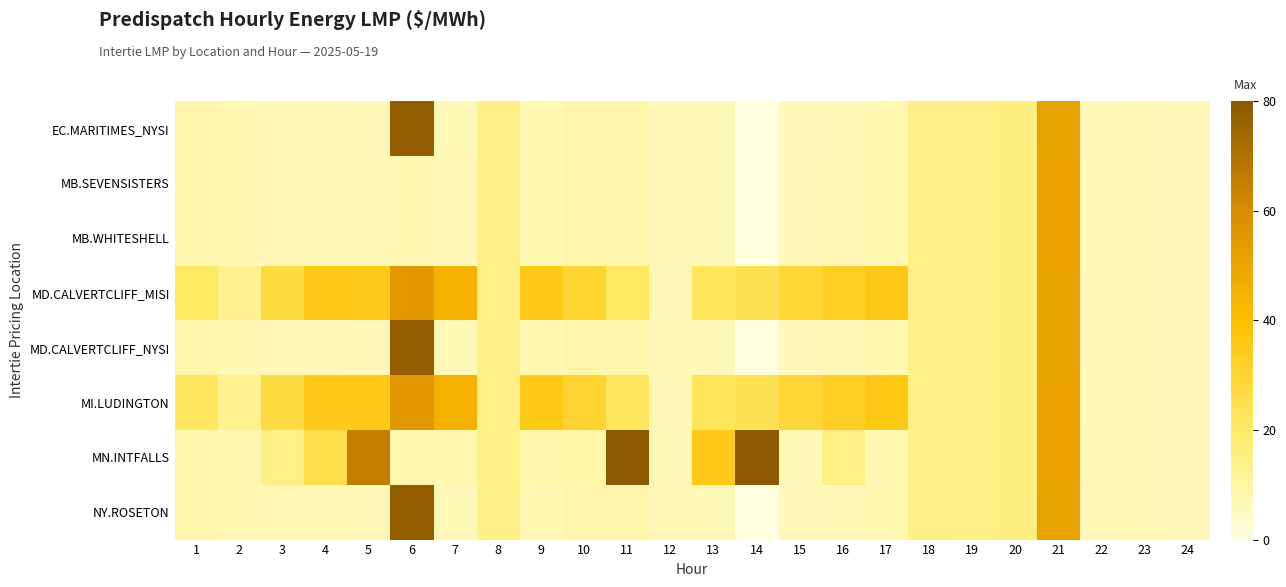

At 8, list the series in order from largest to smallest.

MN.INTFALLS, MB.SEVENSISTERS, MB.WHITESHELL, MI.LUDINGTON, MD.CALVERTCLIFF_MISI, MD.CALVERTCLIFF_NYSI, EC.MARITIMES_NYSI, NY.ROSETON